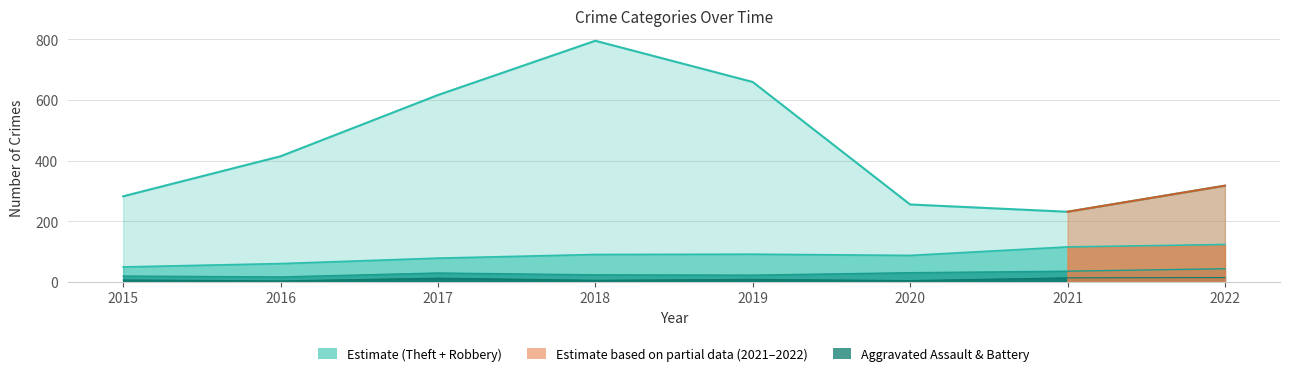

What is the total value across all series at 2022?

497